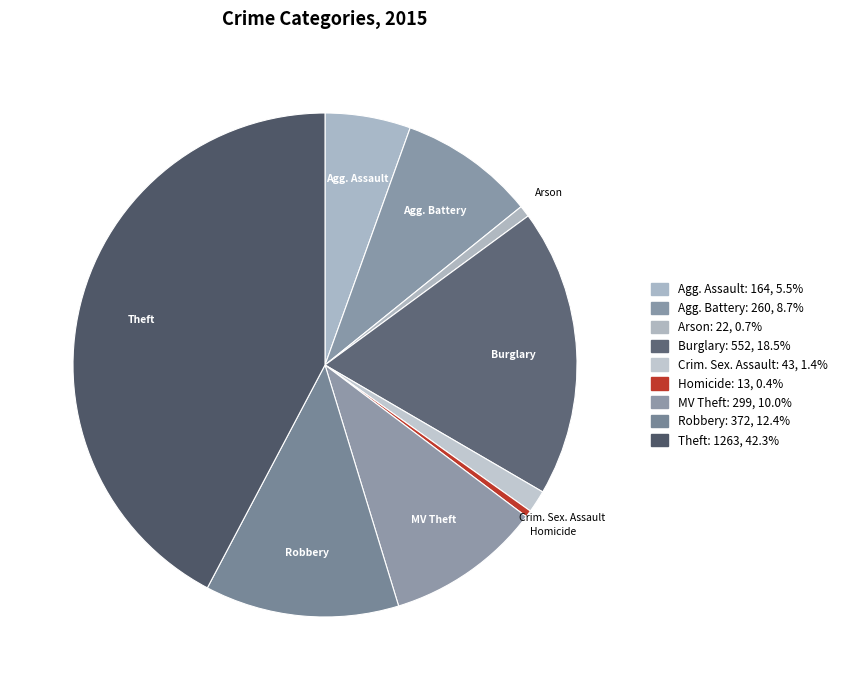

How many segments does this pie chart have?

9